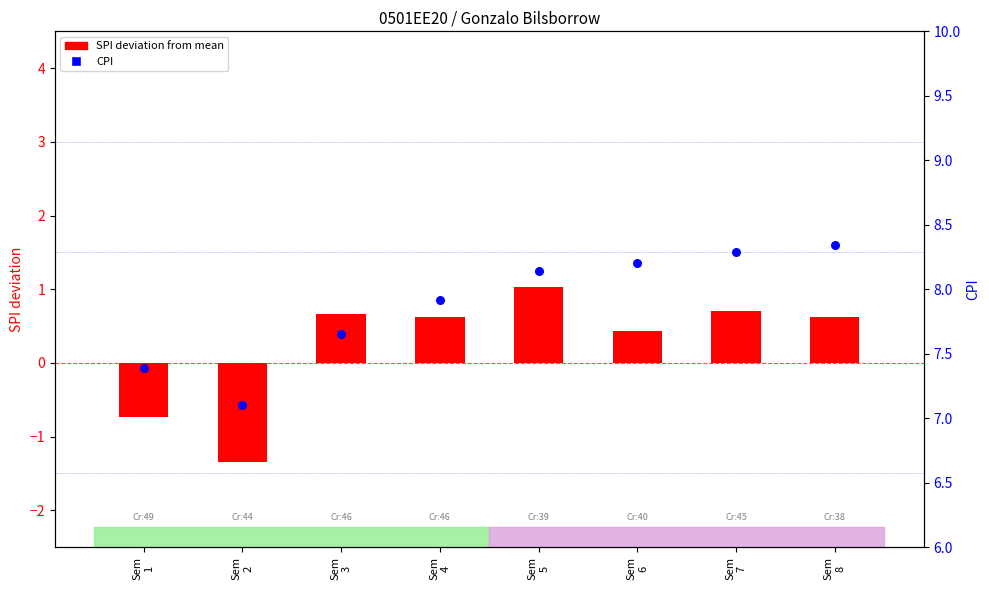

Which series has the largest total across all categories?

CPI